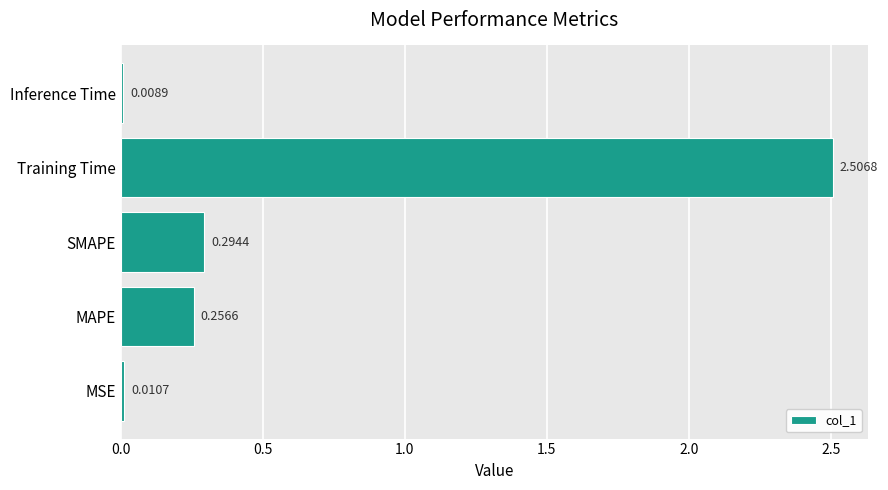

How many data points does each series have?

5